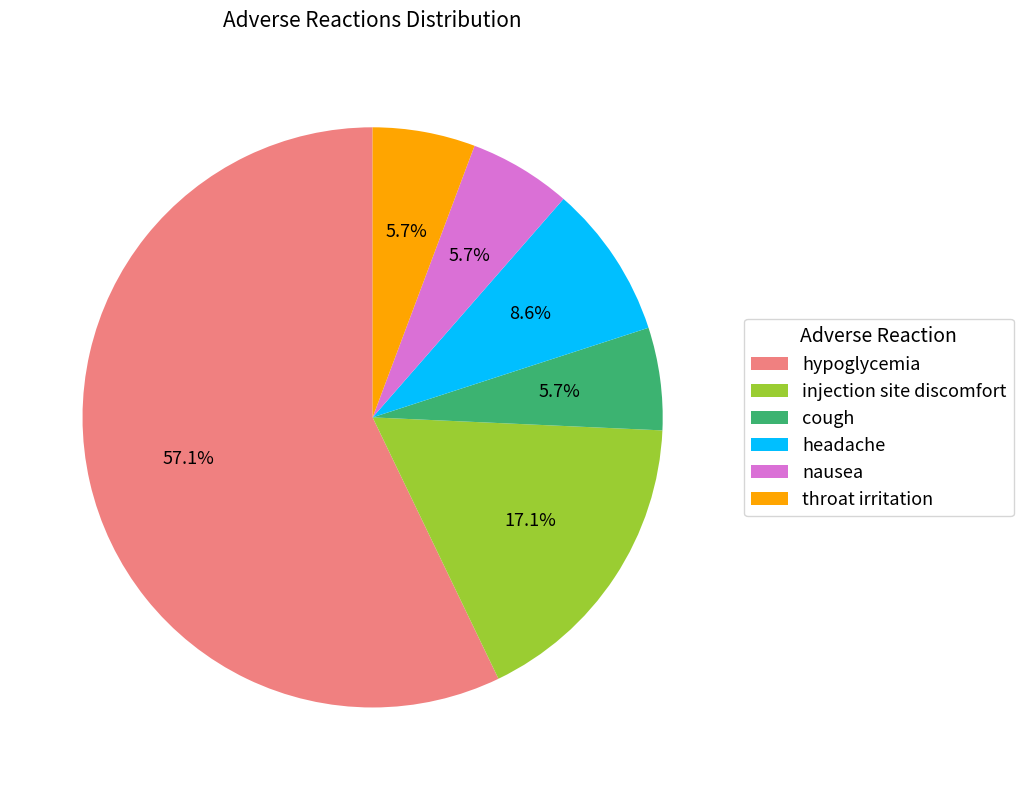

To the nearest percent, what portion does injection site discomfort represent?

17%